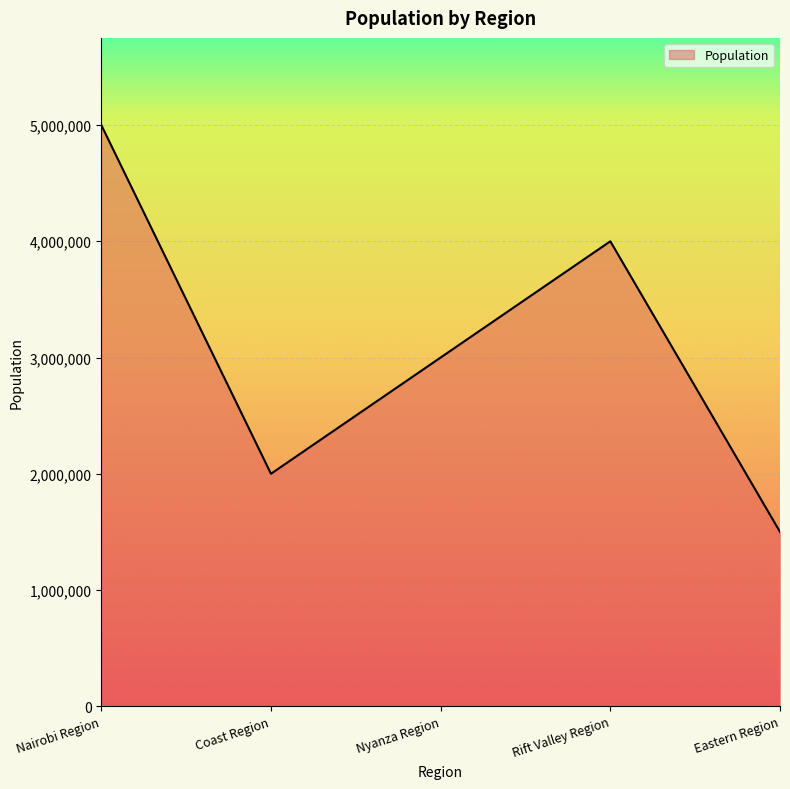

How many values are between 2000000 and 4000000?

3